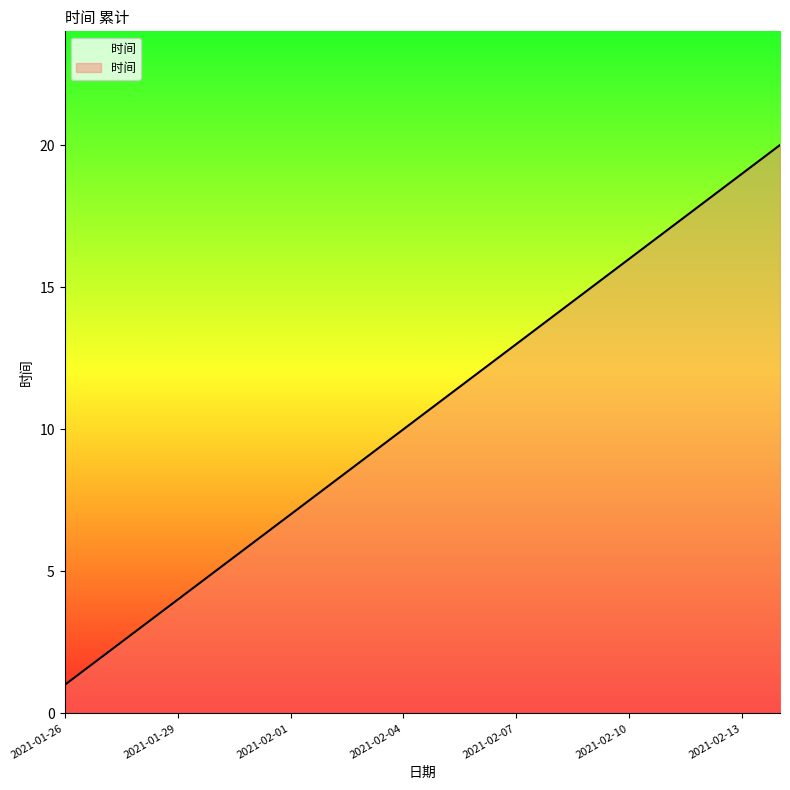

Reading left to right, extract all data points from this chart.

1	2	3	4	5	6	7	8	9	10	11	12	13	14	15	16	17	18	19	20